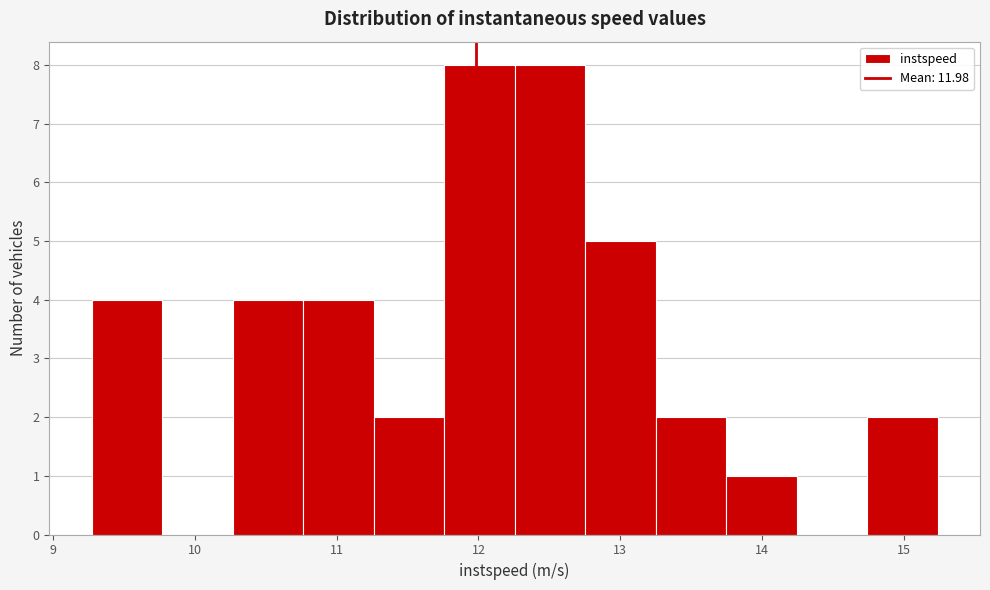

Reading left to right, list every bar in this chart as the range it spans on the x-axis followed by its height. Neither the bar edges nor the heights are printed on the chart, so give them approximately, as read against the axes.

9.3 to 9.8: 4
9.8 to 10.3: 0
10.3 to 10.8: 4
10.8 to 11.3: 4
11.3 to 11.8: 2
11.8 to 12.3: 8
12.3 to 12.8: 8
12.8 to 13.3: 5
13.3 to 13.7: 2
13.7 to 14.2: 1
14.2 to 14.7: 0
14.7 to 15.2: 2